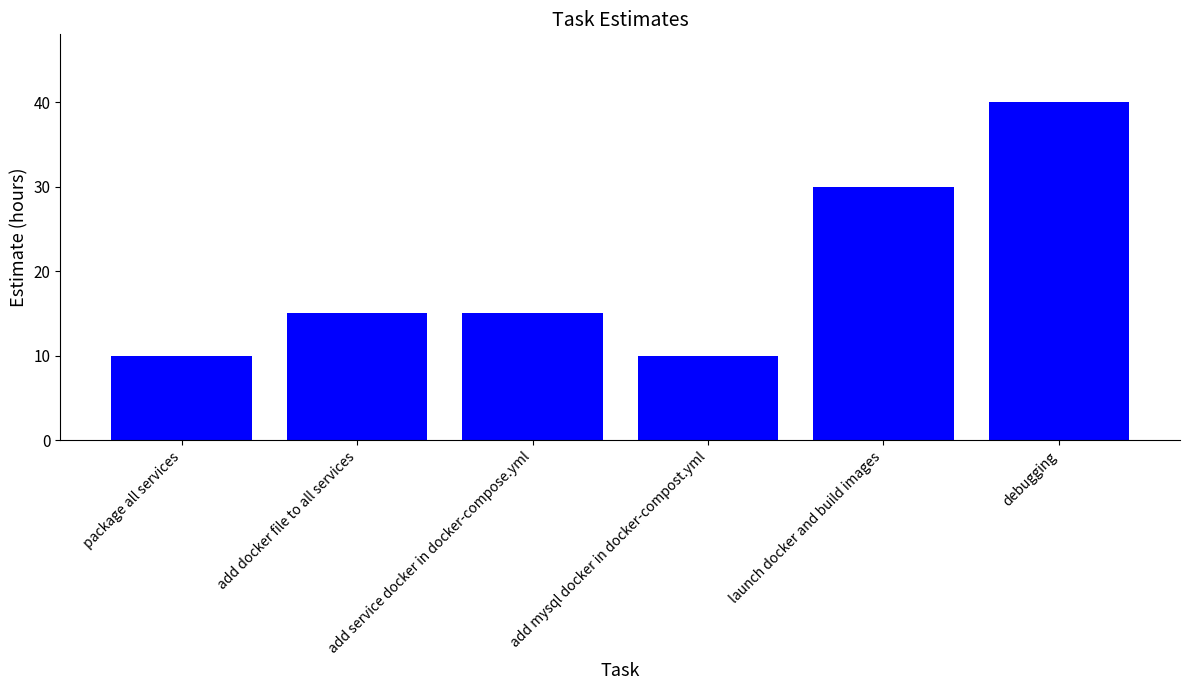

Does the chart contain stacked bars?

No